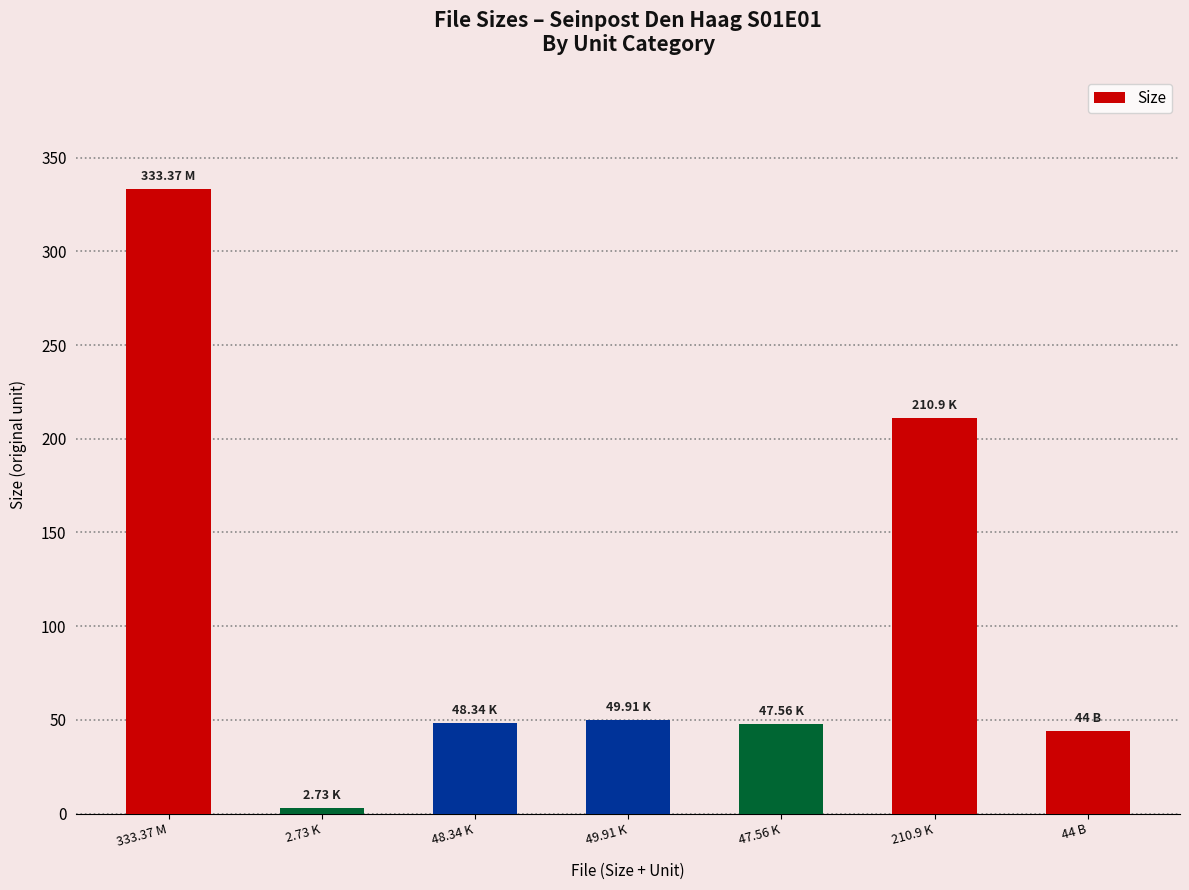

What is the difference between the maximum and minimum values?

330.6